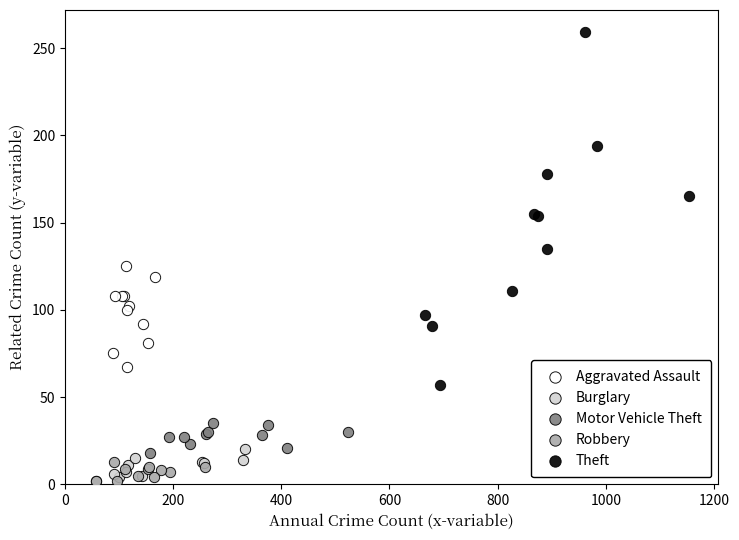

Which series has the largest Y range (max minus min)?

Theft